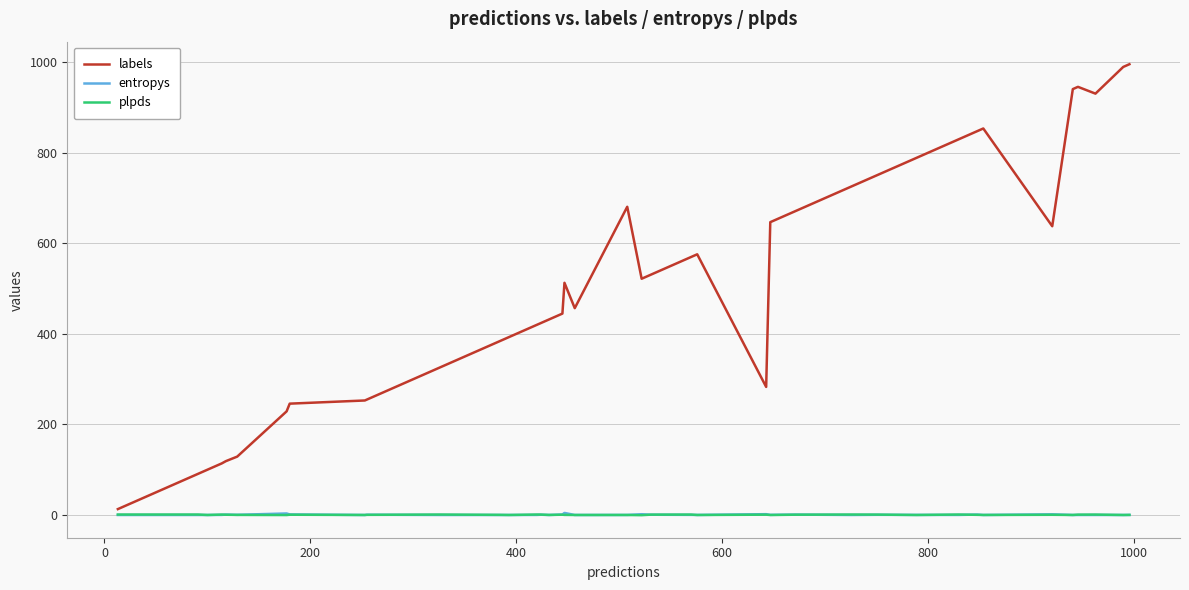

Which series has the largest total across all categories?

labels